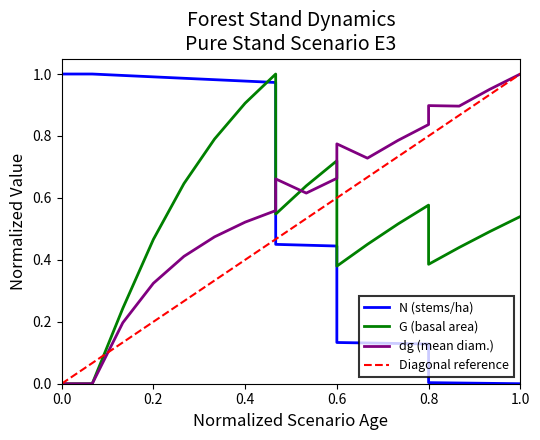

How many data points in N are above 0?

19